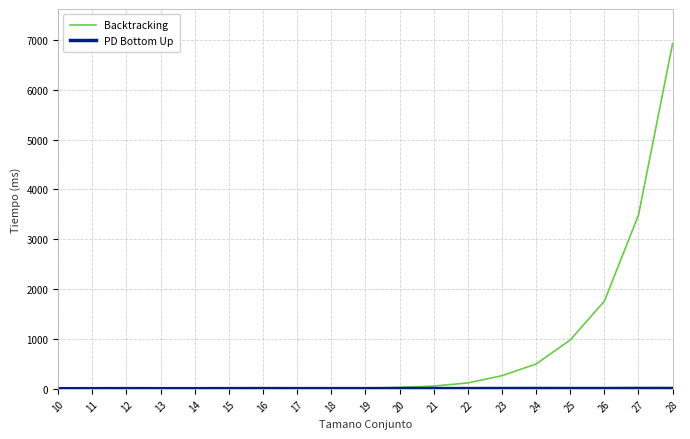

Which series has the widest spread of values?

Backtracking